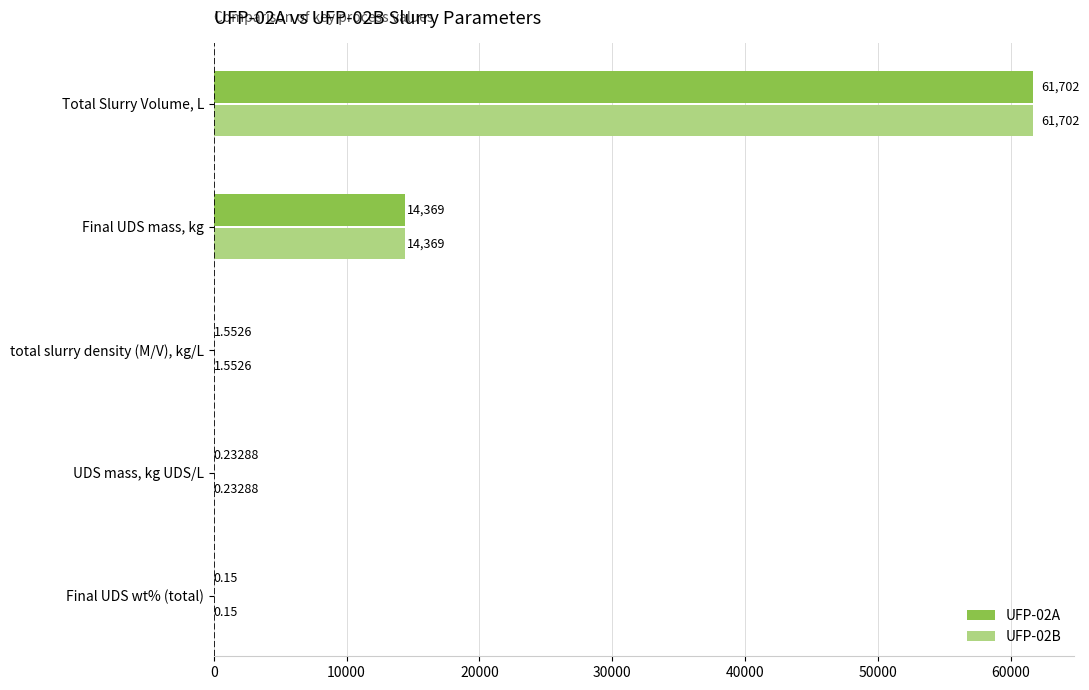

How many categories are shown in the chart?

5